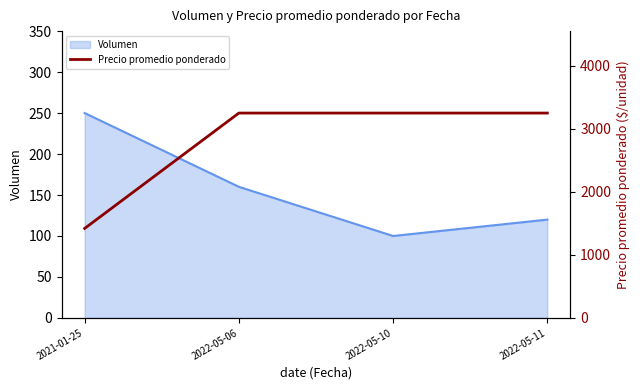

Reading left to right, extract all data points from this chart.

1420	3250	3250	3250